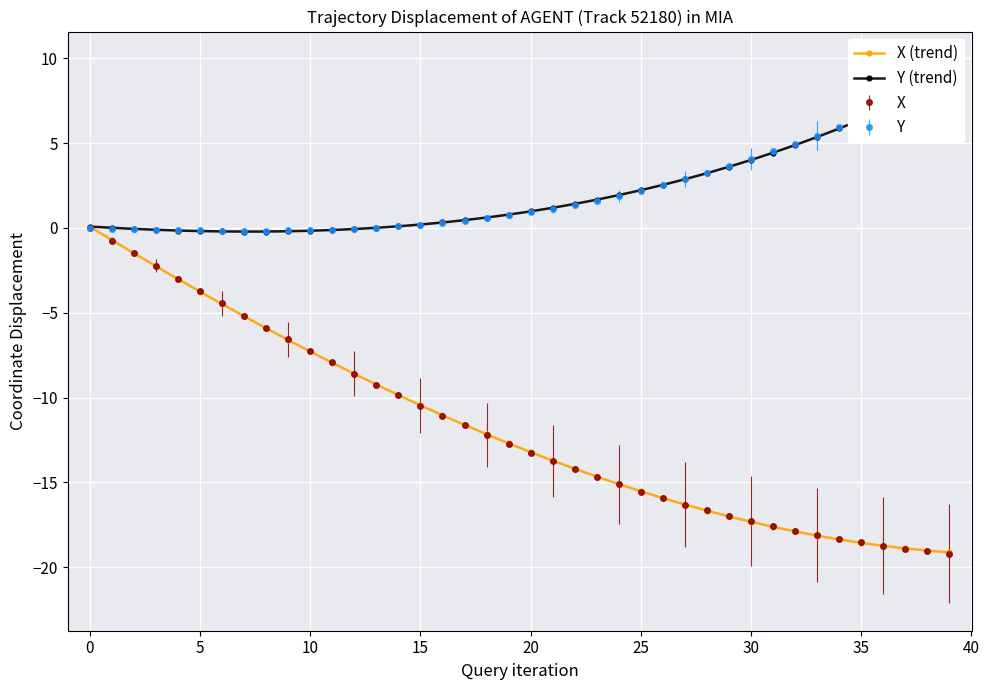

At how many categories does at least one series exceed -8?

40